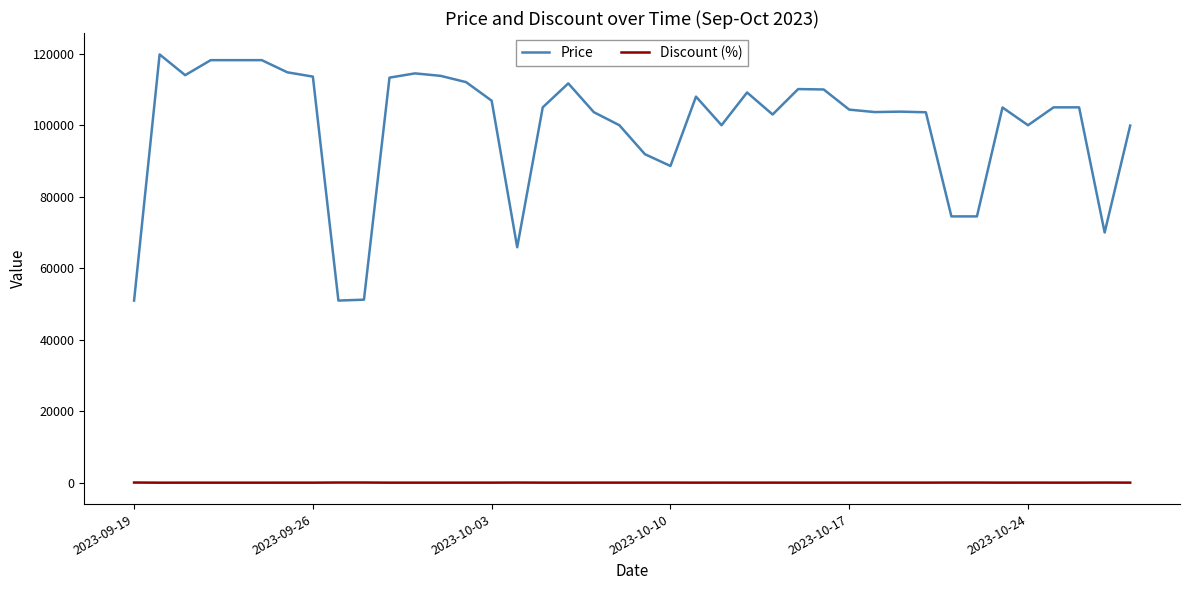

What is the maximum value shown in the chart?

119800